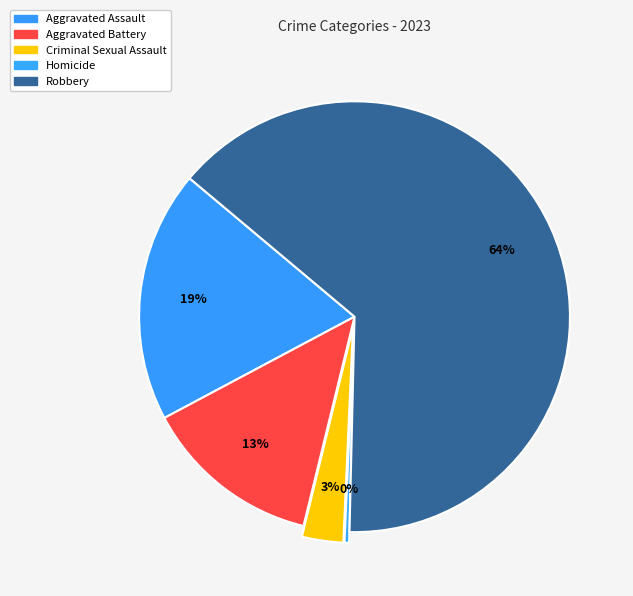

What is the change in value from Aggravated Assault to Robbery?

+132